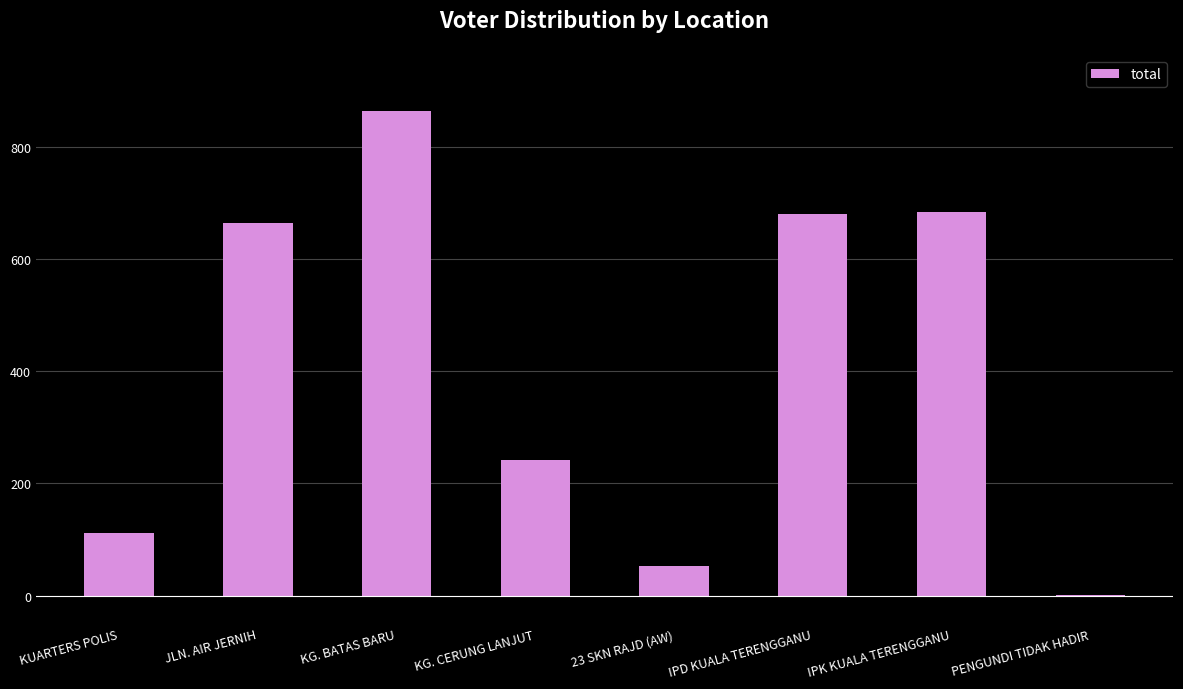

Are the bars grouped side by side (vs. stacked)?

No